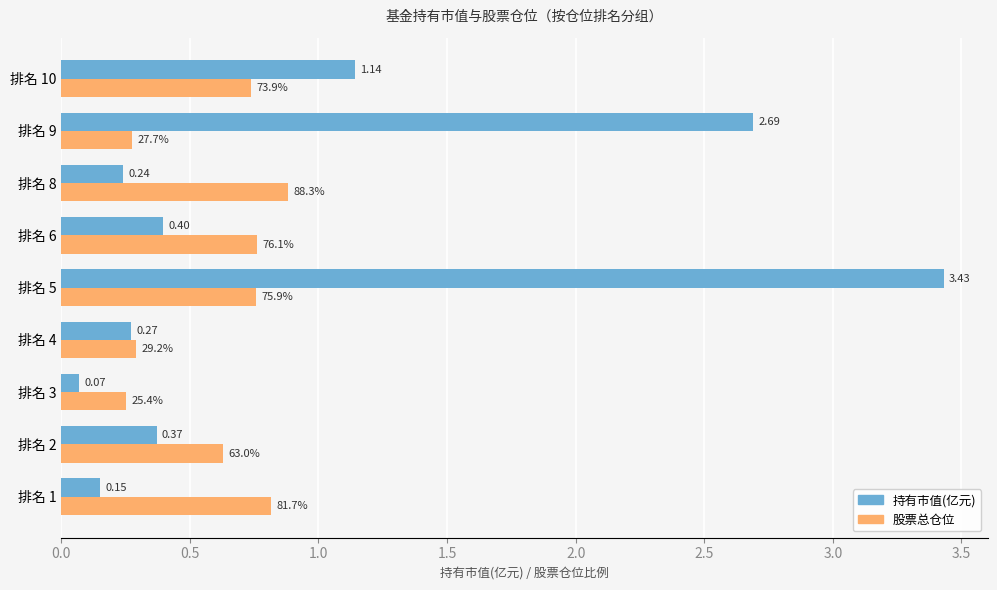

At which category is the sum across all series the highest?

排名 5